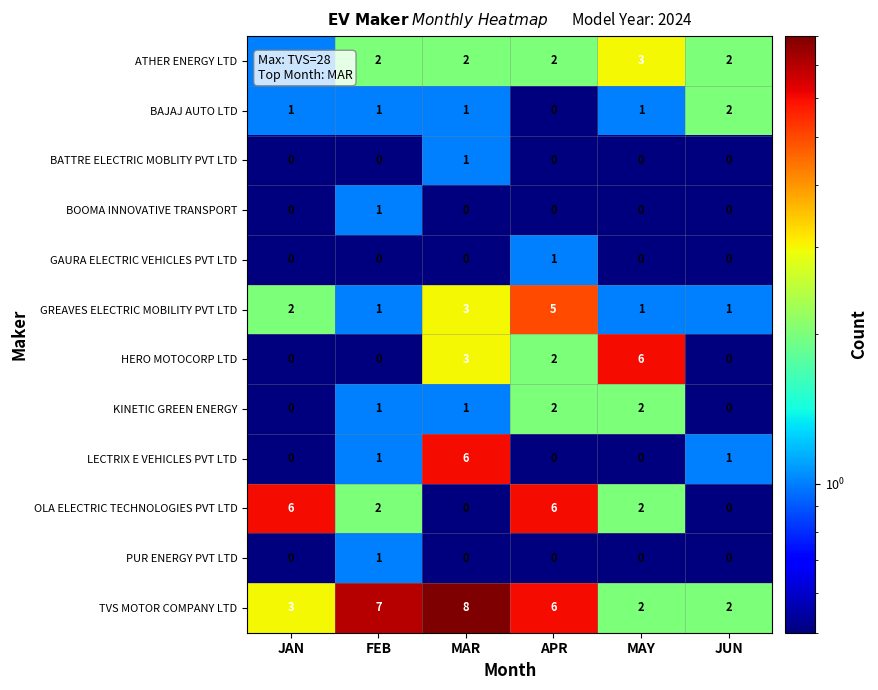

What is the total value across all series at FEB?

17